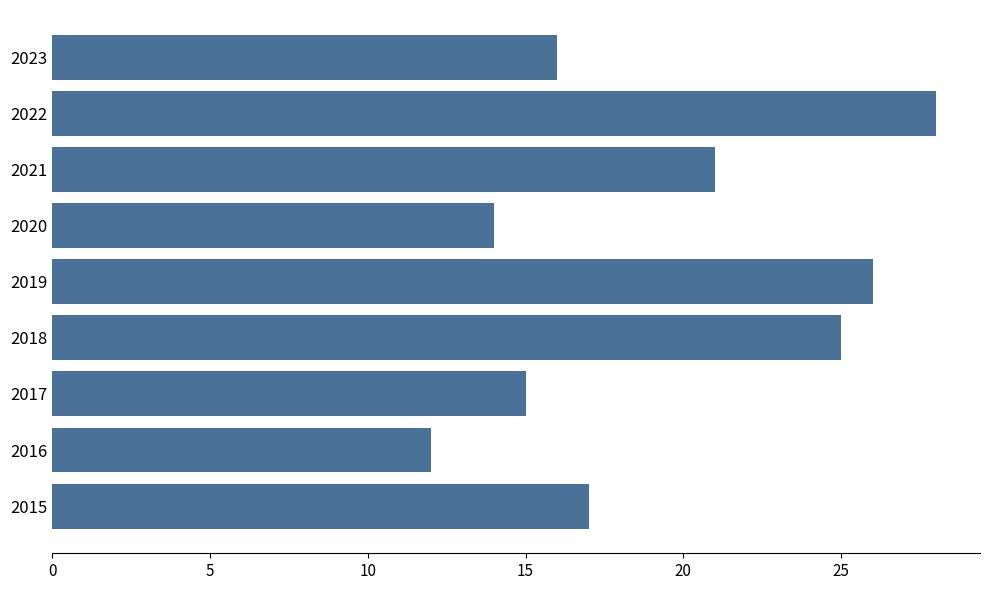

Rank the categories by value from lowest to highest.

2016, 2020, 2017, 2023, 2015, 2021, 2018, 2019, 2022